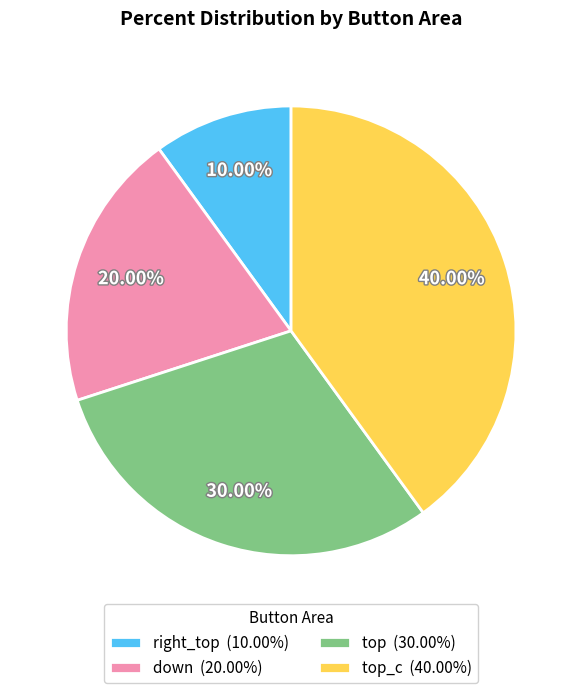

What is the smallest slice in the pie chart?

right_top (10.00%)